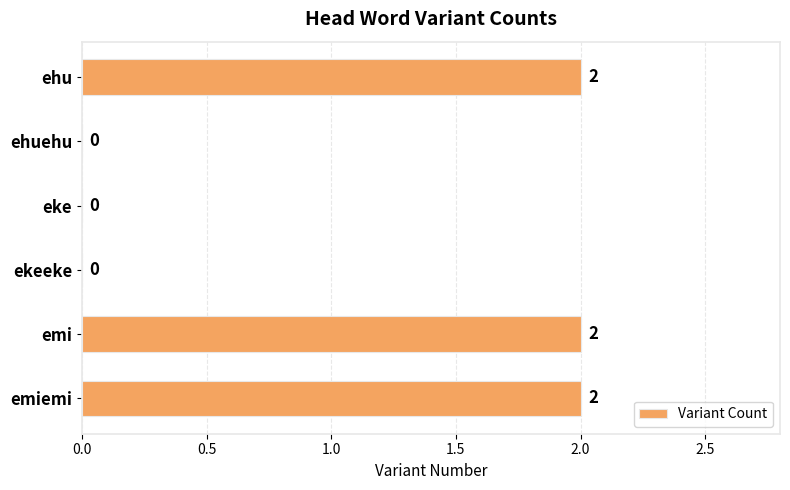

How many categories are shown in the chart?

6